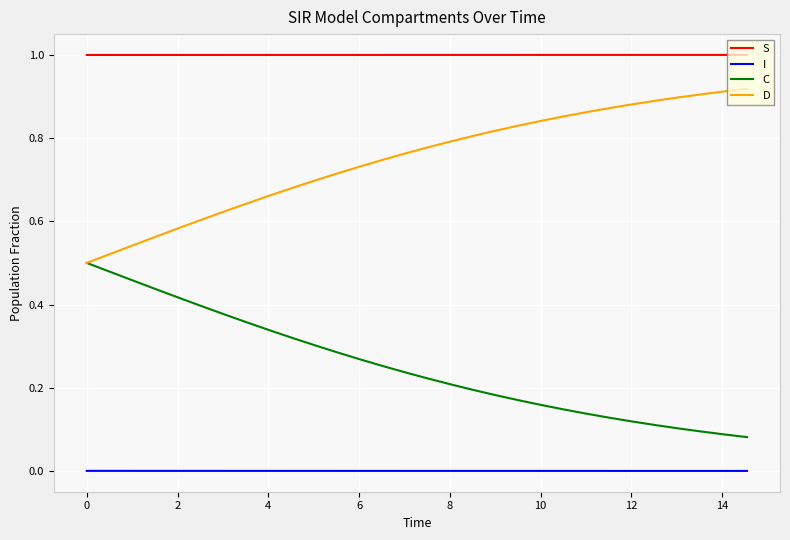

True or false: C and S cross at least once.

False